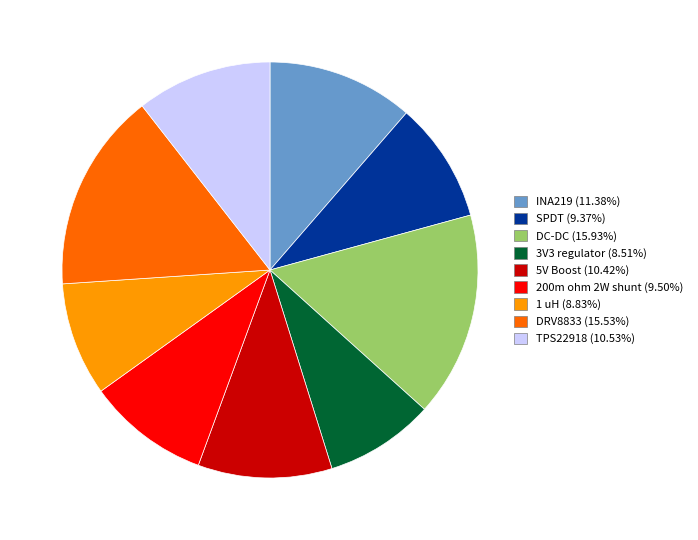

Is the sum of 3V3 regulator and SPDT greater than half?

No